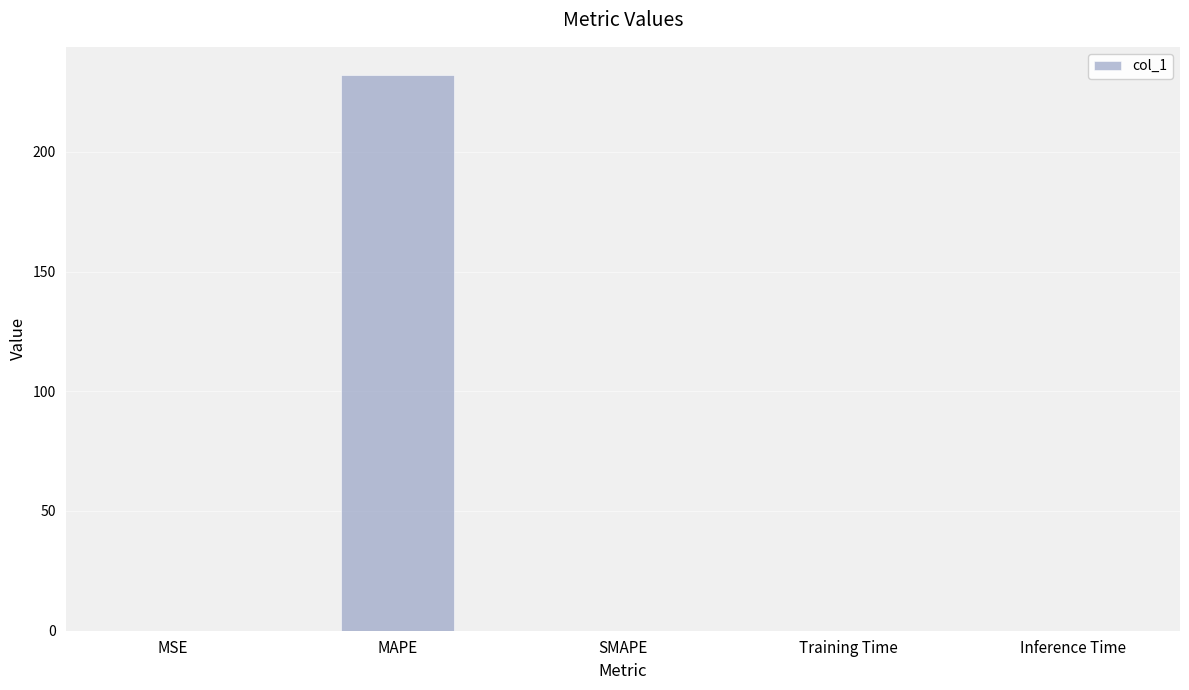

What is the greatest value displayed?

232.2